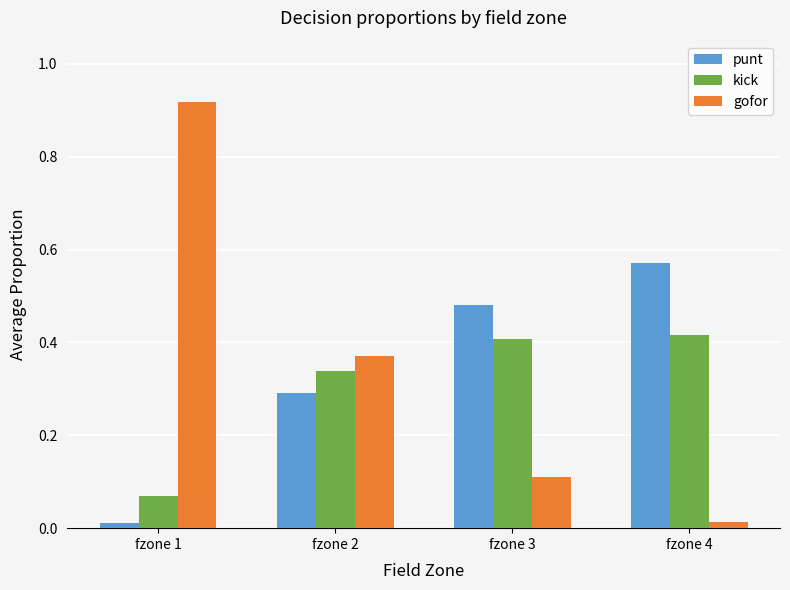

Is the value of gofor at fzone 1 greater than the value of punt at fzone 4?

Yes